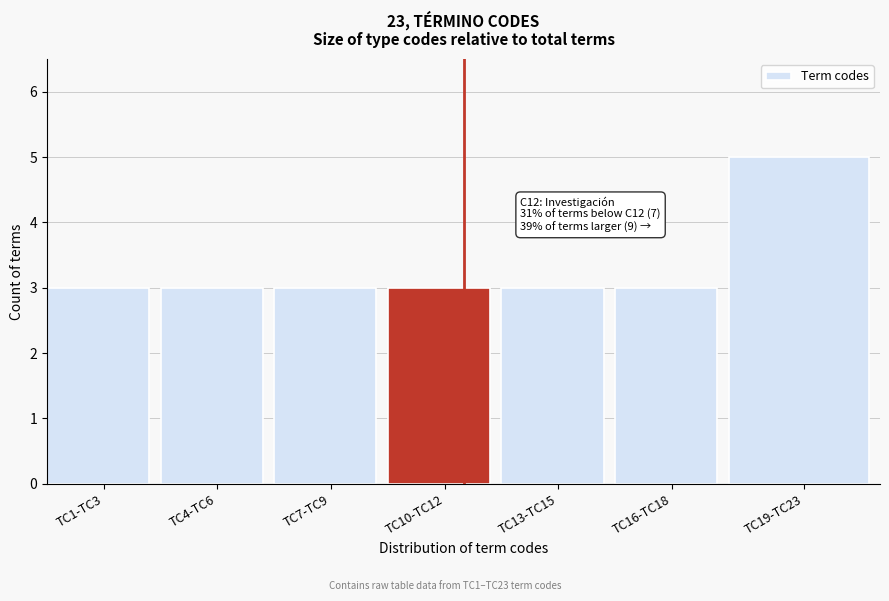

Reading left to right, what are all the values shown in this chart?

TC1-TC3=3	TC4-TC6=3	TC7-TC9=3	TC10-TC12=3	TC13-TC15=3	TC16-TC18=3	TC19-TC23=5